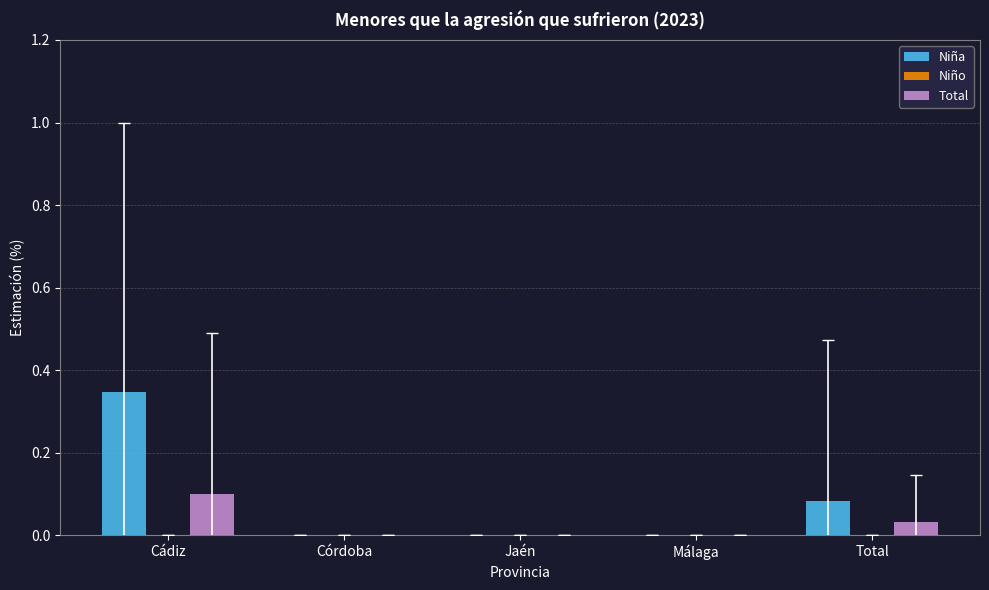

At which category does the chart reach its peak across all series?

Cádiz